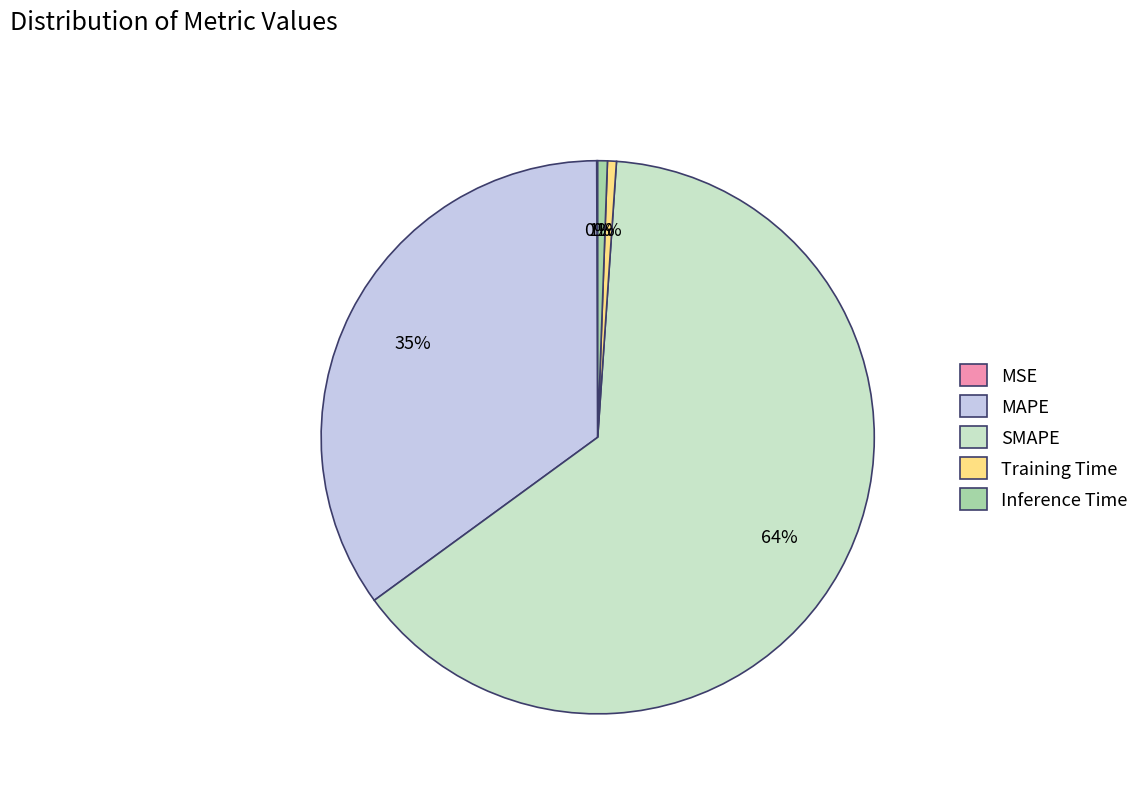

Combined, do SMAPE and Training Time account for over 50%?

Yes